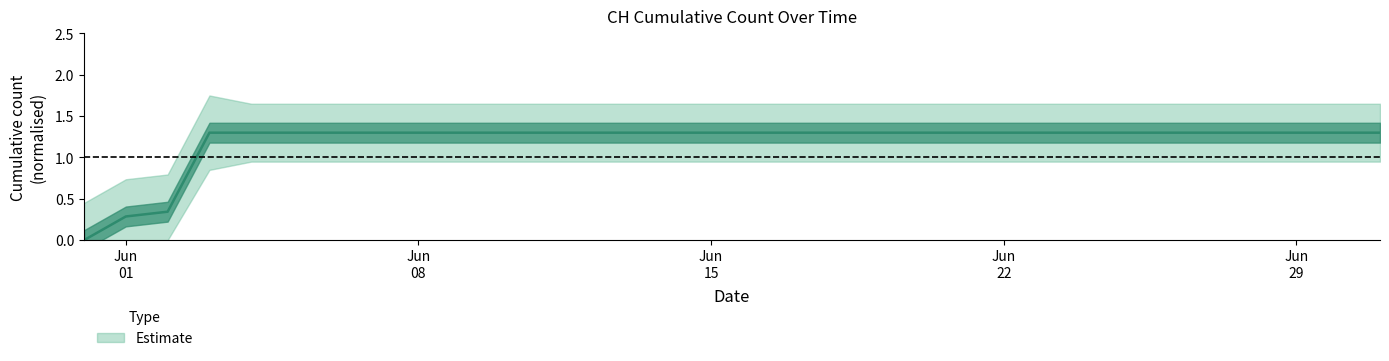

Where is the data nearest to the value 0?

2020-05-31